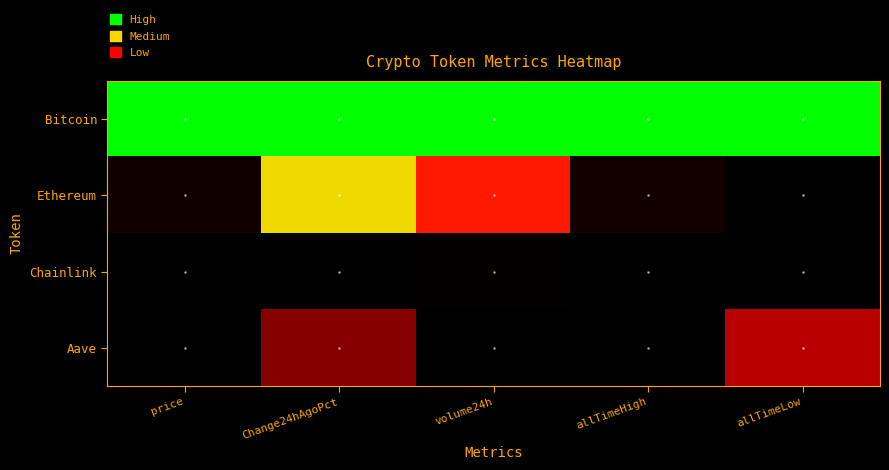

At which category is the sum across all series the highest?

Change24hAgoPct